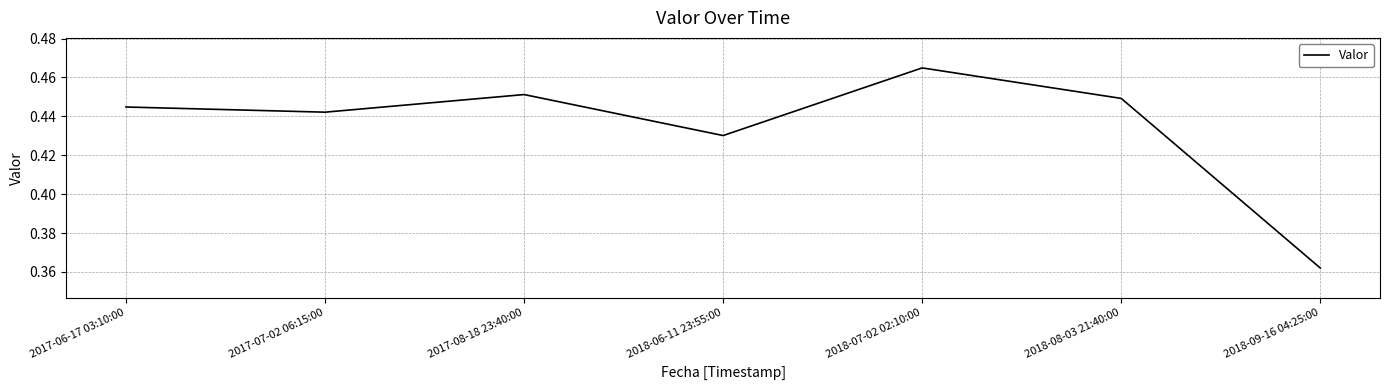

What position from the left is 2018-07-02 02:10:00?

5